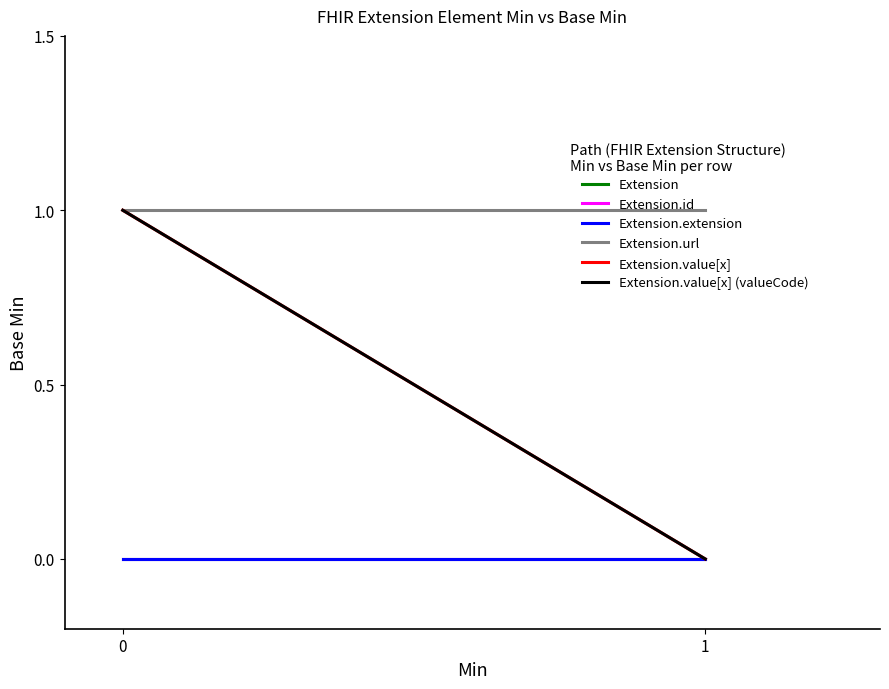

What is the difference between the highest and lowest values at 1?

1